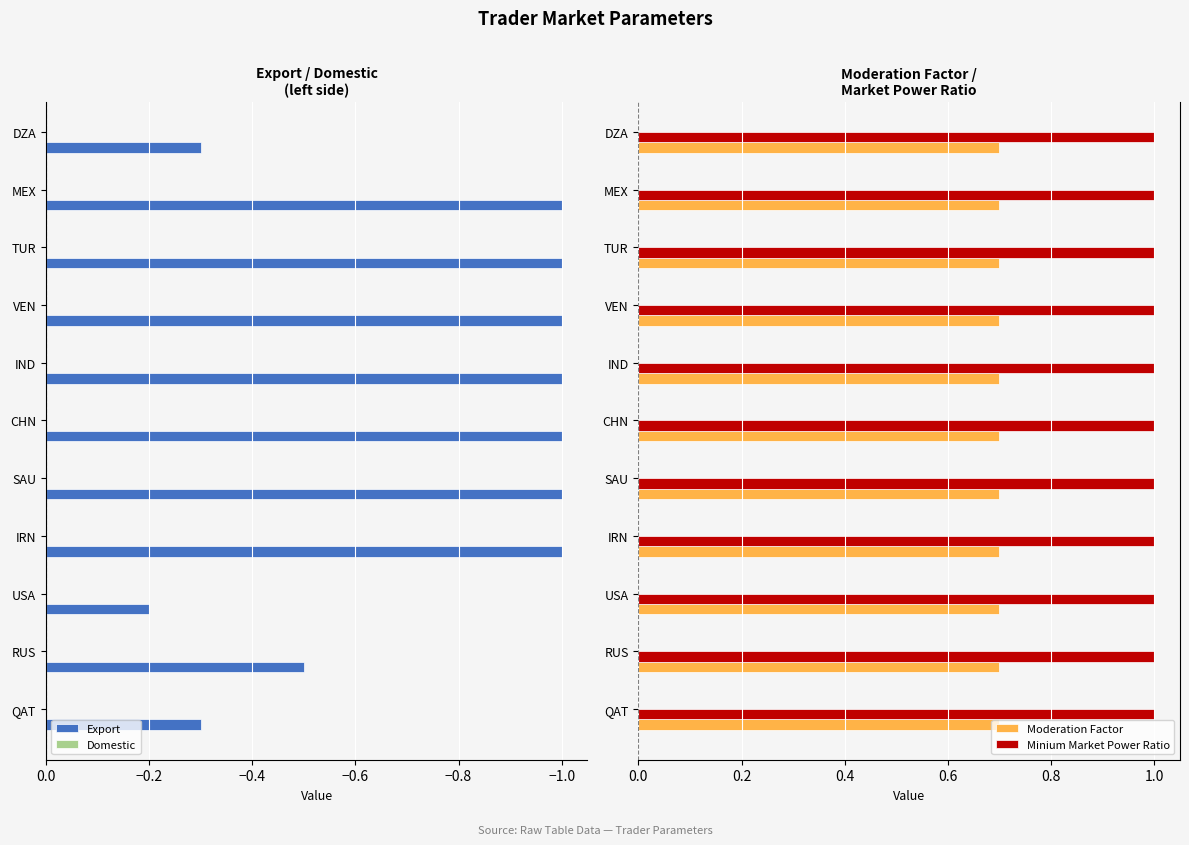

What is the minimum value for Minium Market Power Ratio?

1.0